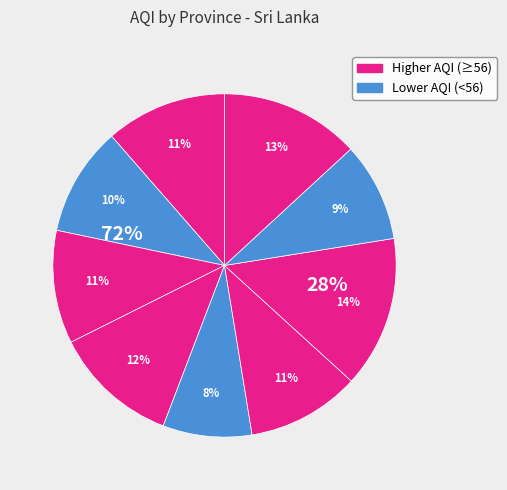

To the nearest percent, what portion does North Western represent?

12%